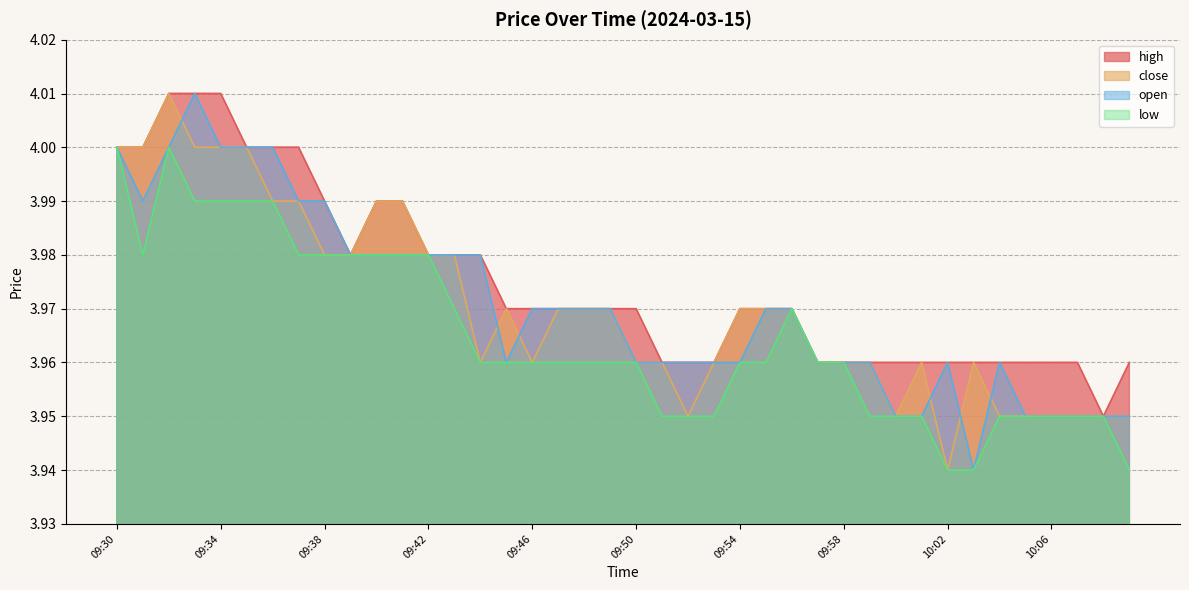

What is the sum of all open values?

158.8